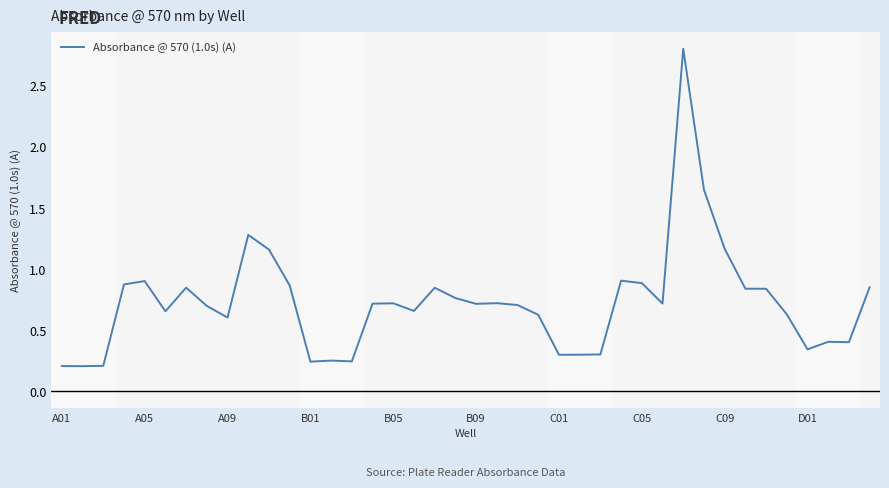

What is the maximum value shown in the chart?

2.8